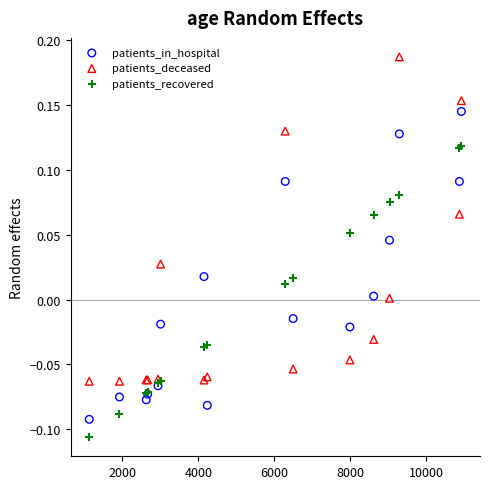

Which series contains the highest Y value?

patients_deceased